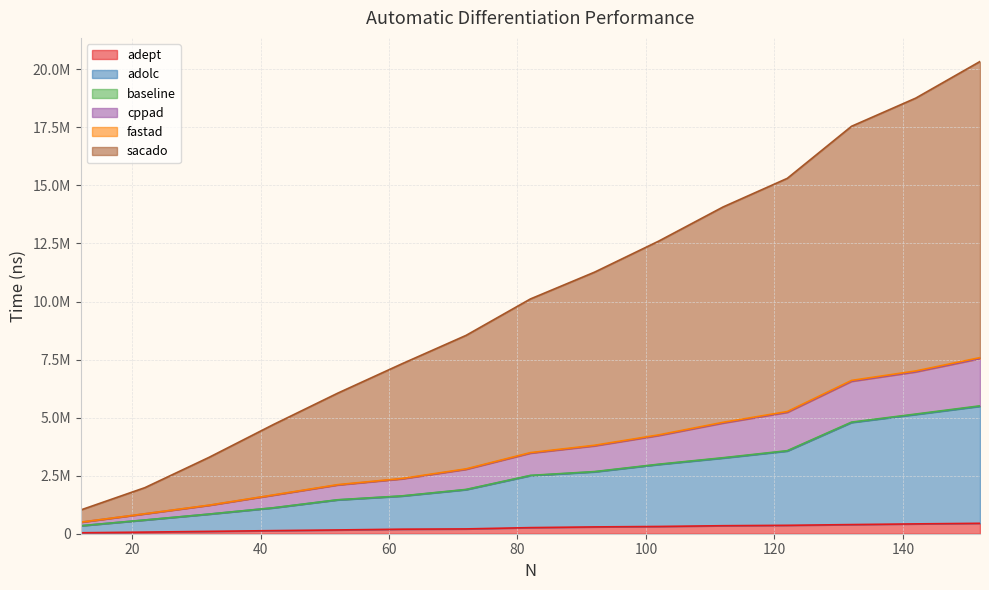

What is the maximum value for cppad?

7583316.6